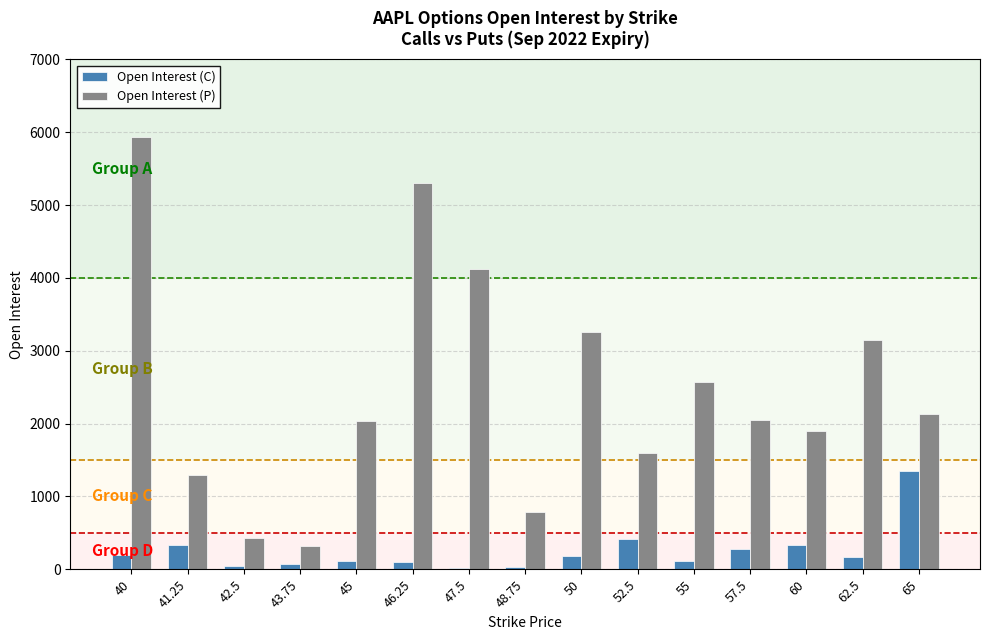

The value of Open Interest (C) at 45 is 115. True or false?

True